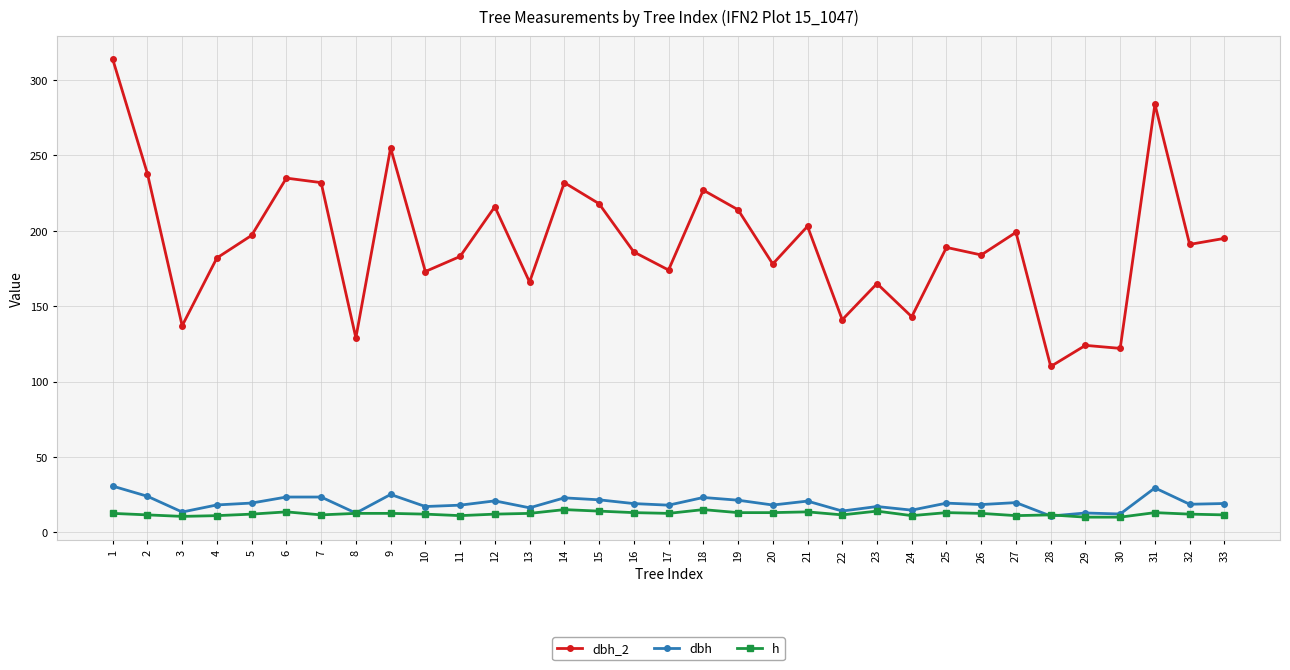

Does the chart have visible grid lines?

Yes